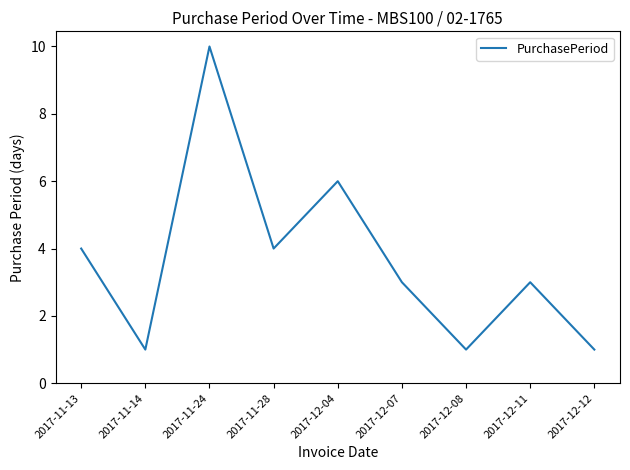

What is the change in value from 2017-11-13 to 2017-12-04?

+2